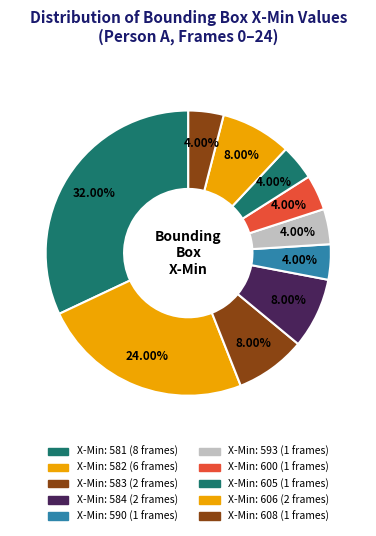

Count the number of slices in the pie.

10